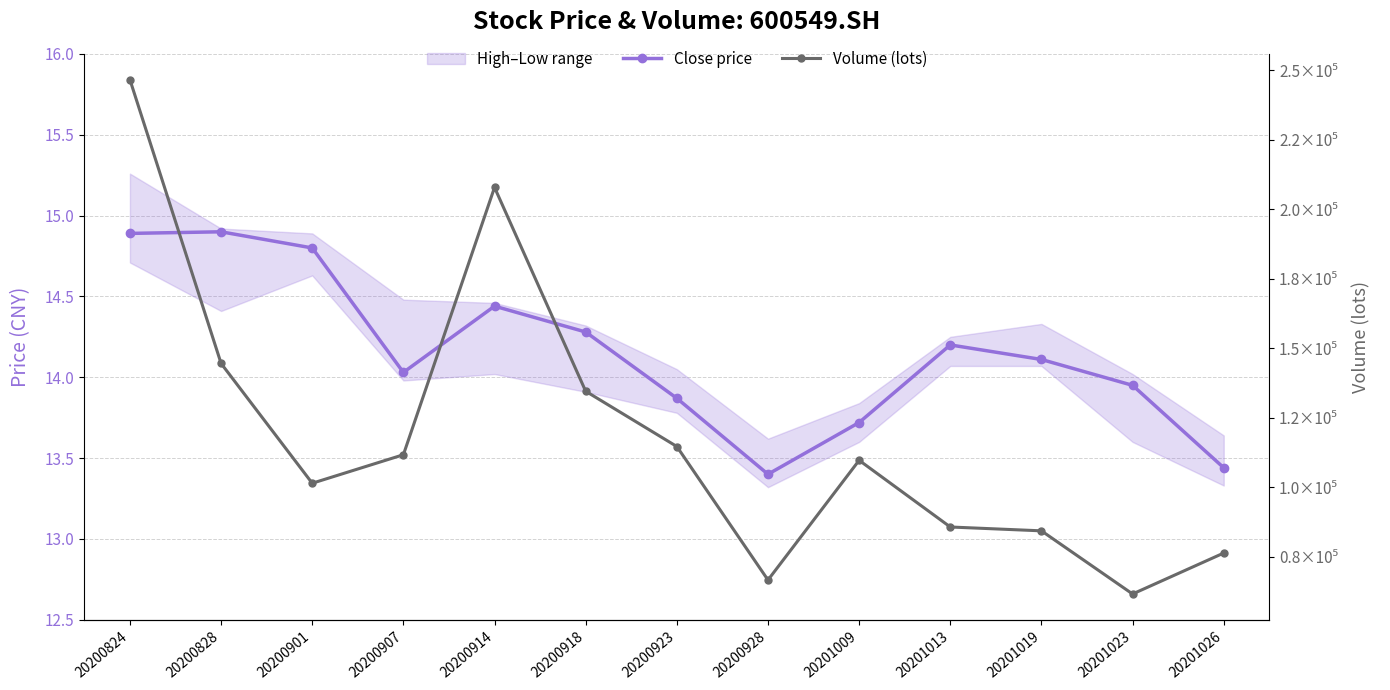

The Close price series shows 18.3 at 20200928. True or false?

False